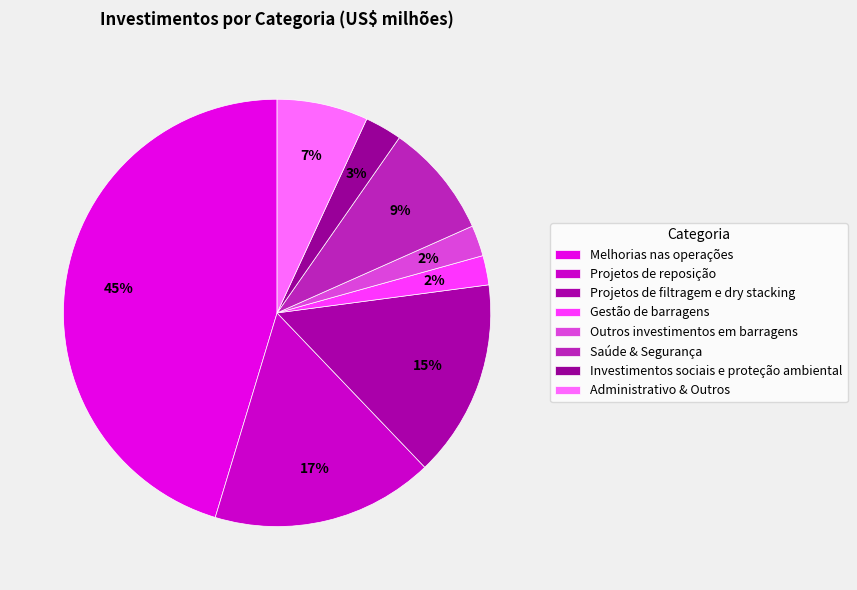

Which has a higher value, Gestão de barragens or Saúde & Segurança?

Saúde & Segurança